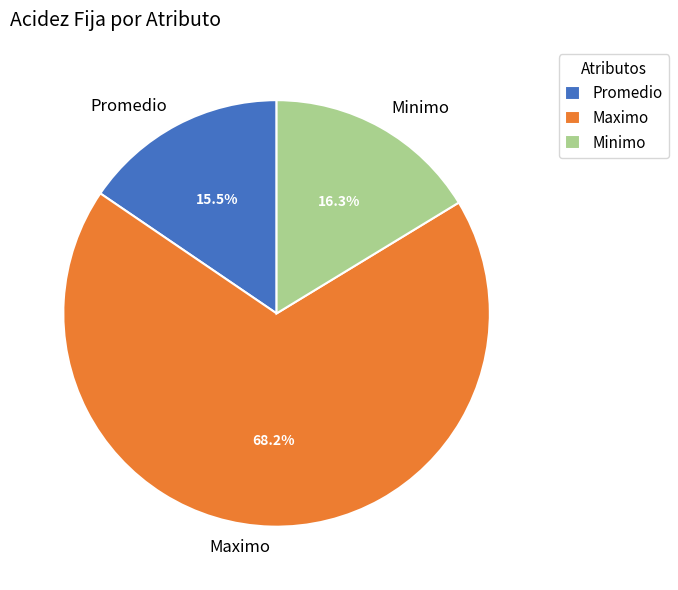

What percentage is NOT represented by Maximo?

31.8%